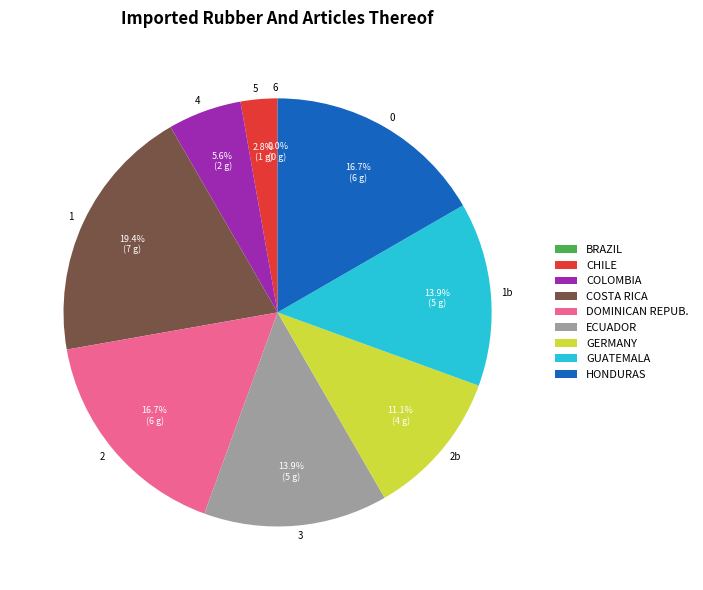

What is the smallest slice in the pie chart?

6